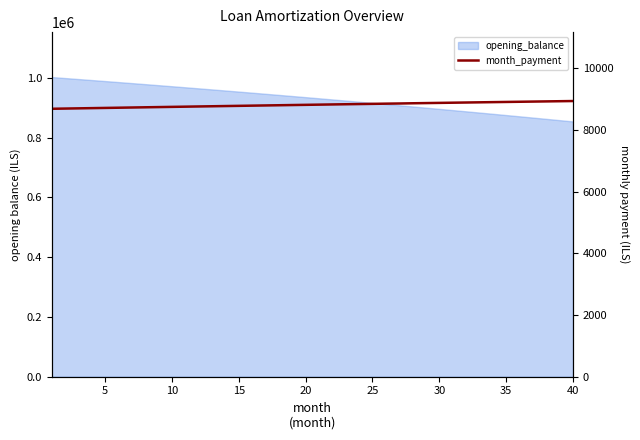

At which label does the data first exceed 8817?

20